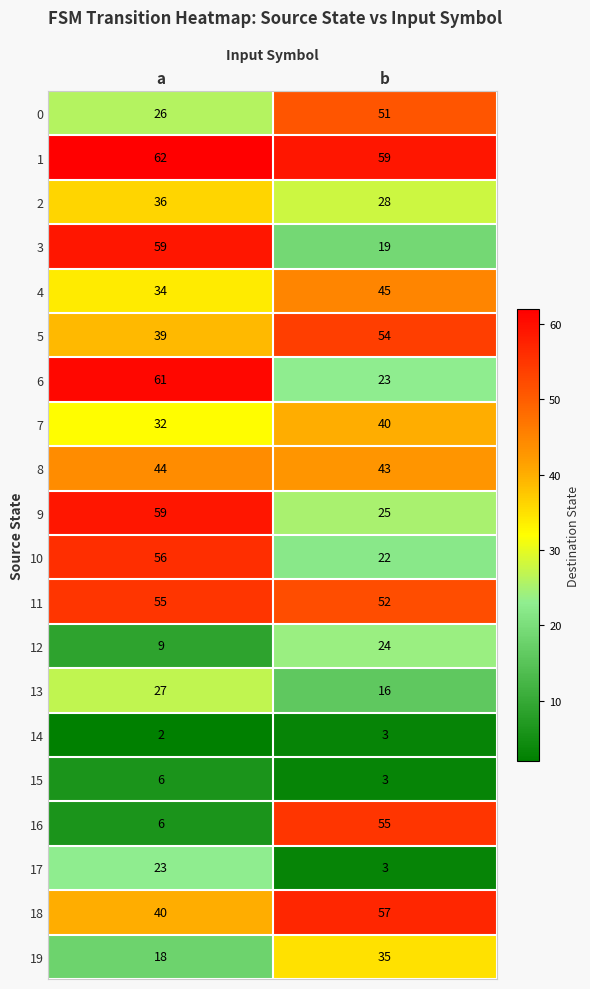

What is the approximate value of 13 at a, to the nearest 5?

25